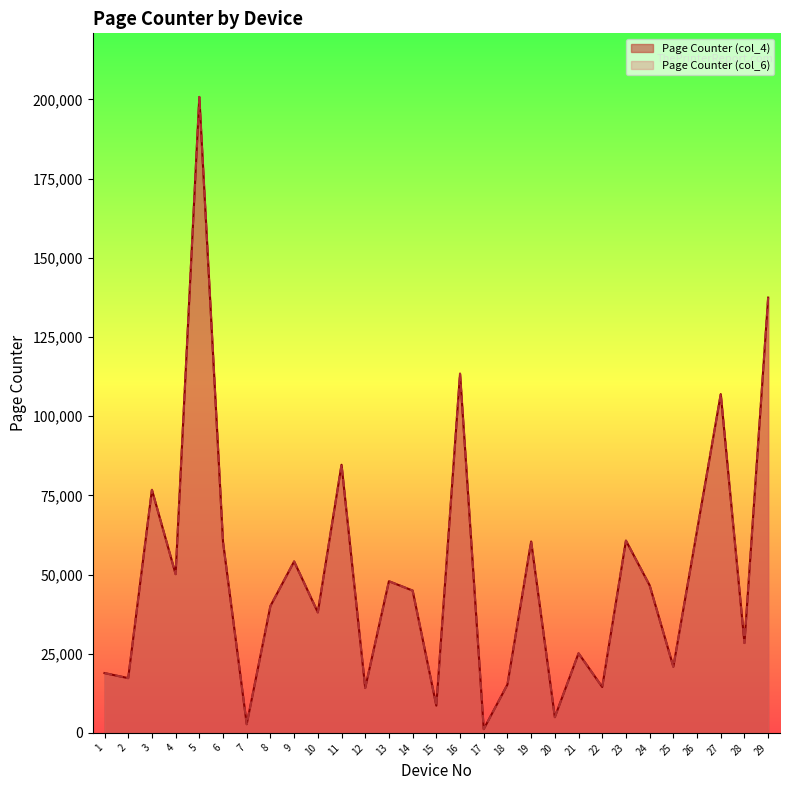

True or false: Page Counter (col_6) has more than 0 interior local peaks.

True